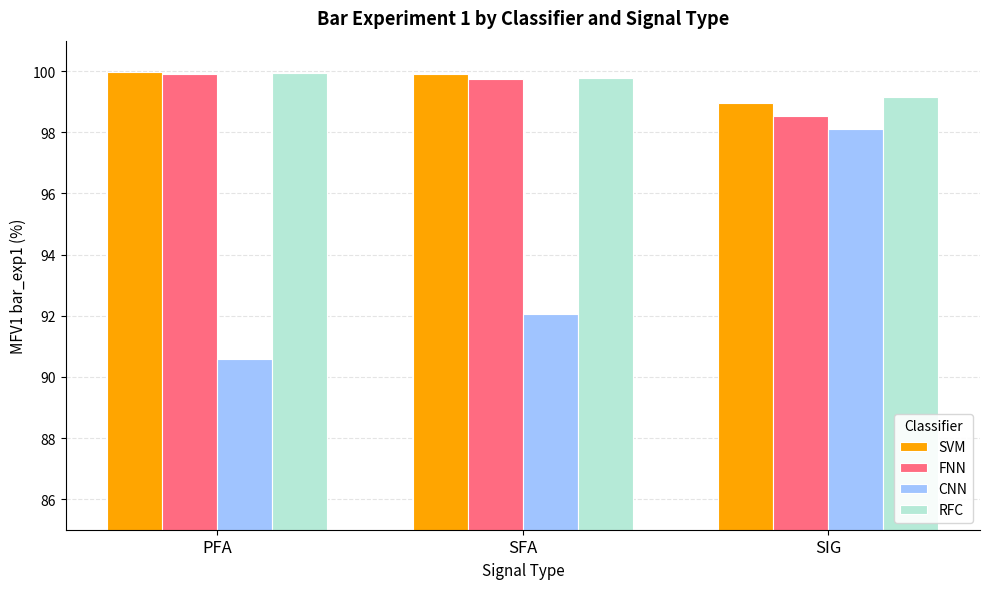

What value does the RFC series have at SIG?

99.1